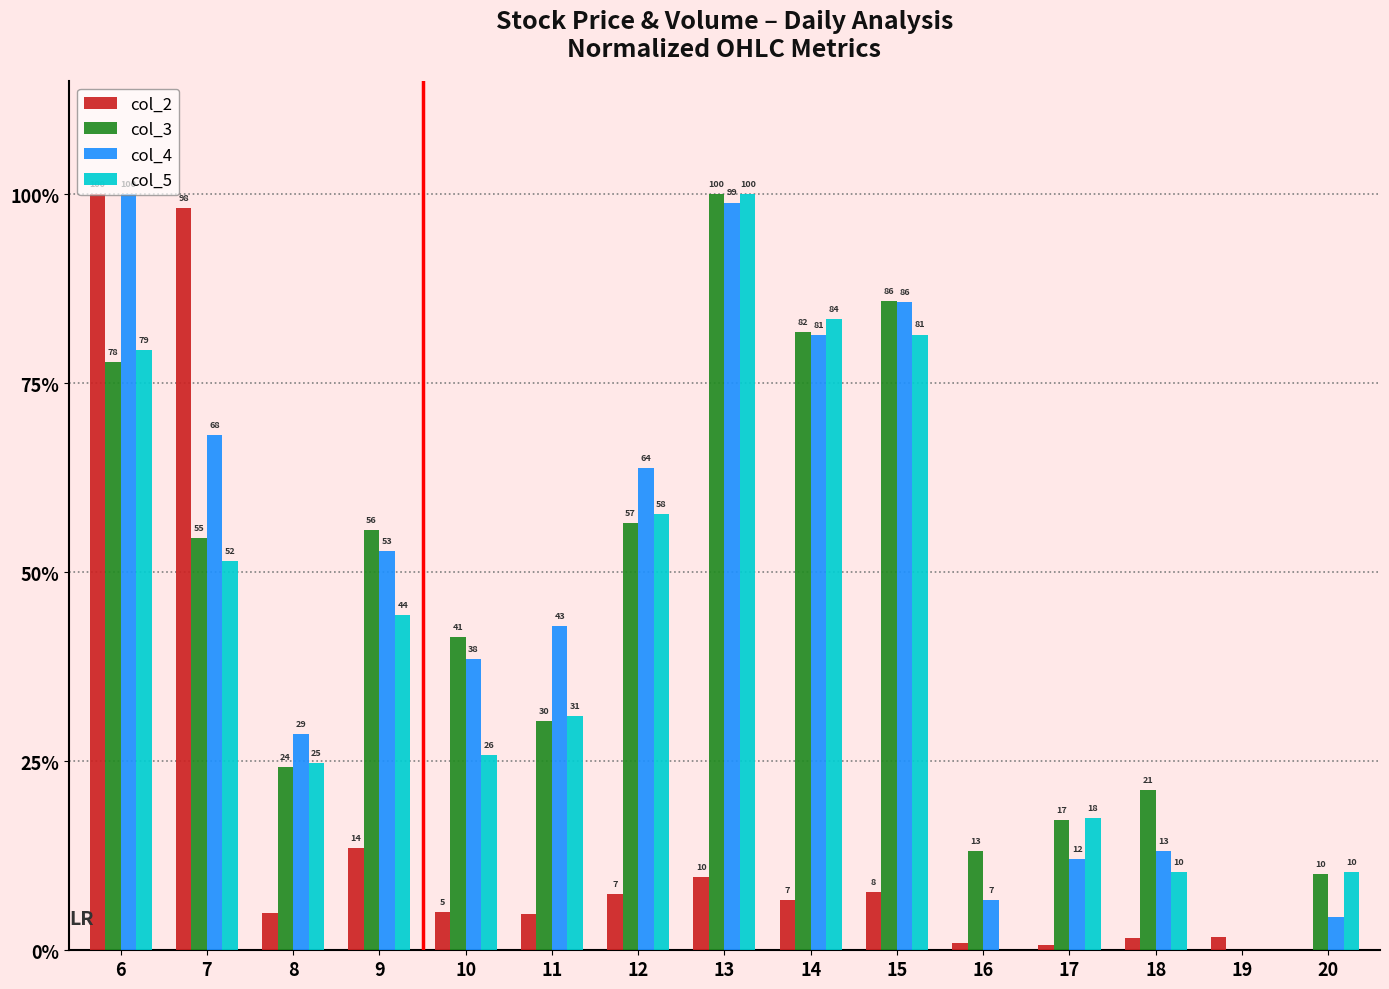

Which series has the largest range (max minus min)?

col_2